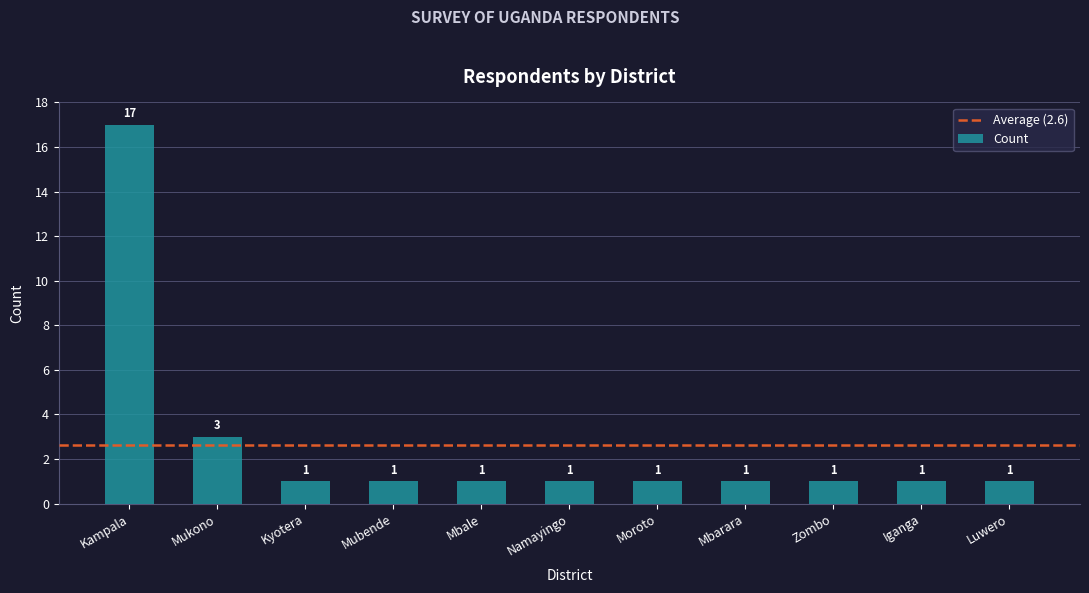

What is the maximum value shown in the chart?

17